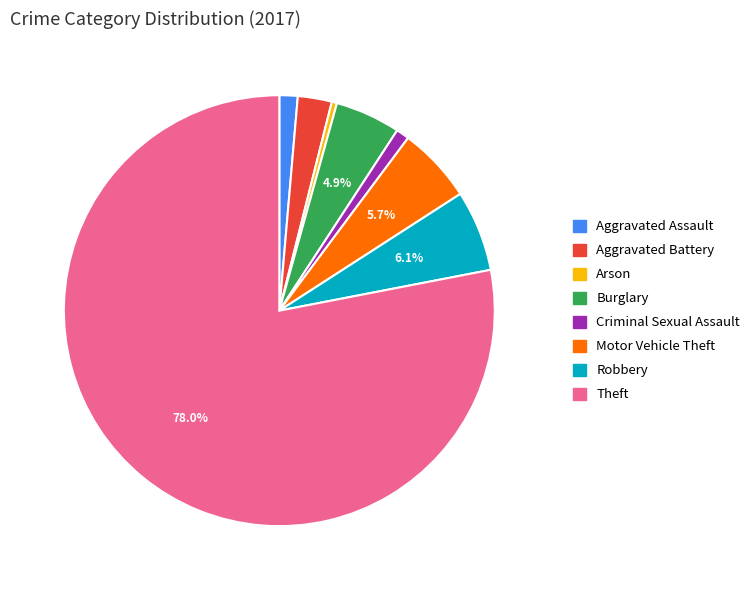

Combined, do Aggravated Battery and Motor Vehicle Theft account for over 50%?

No